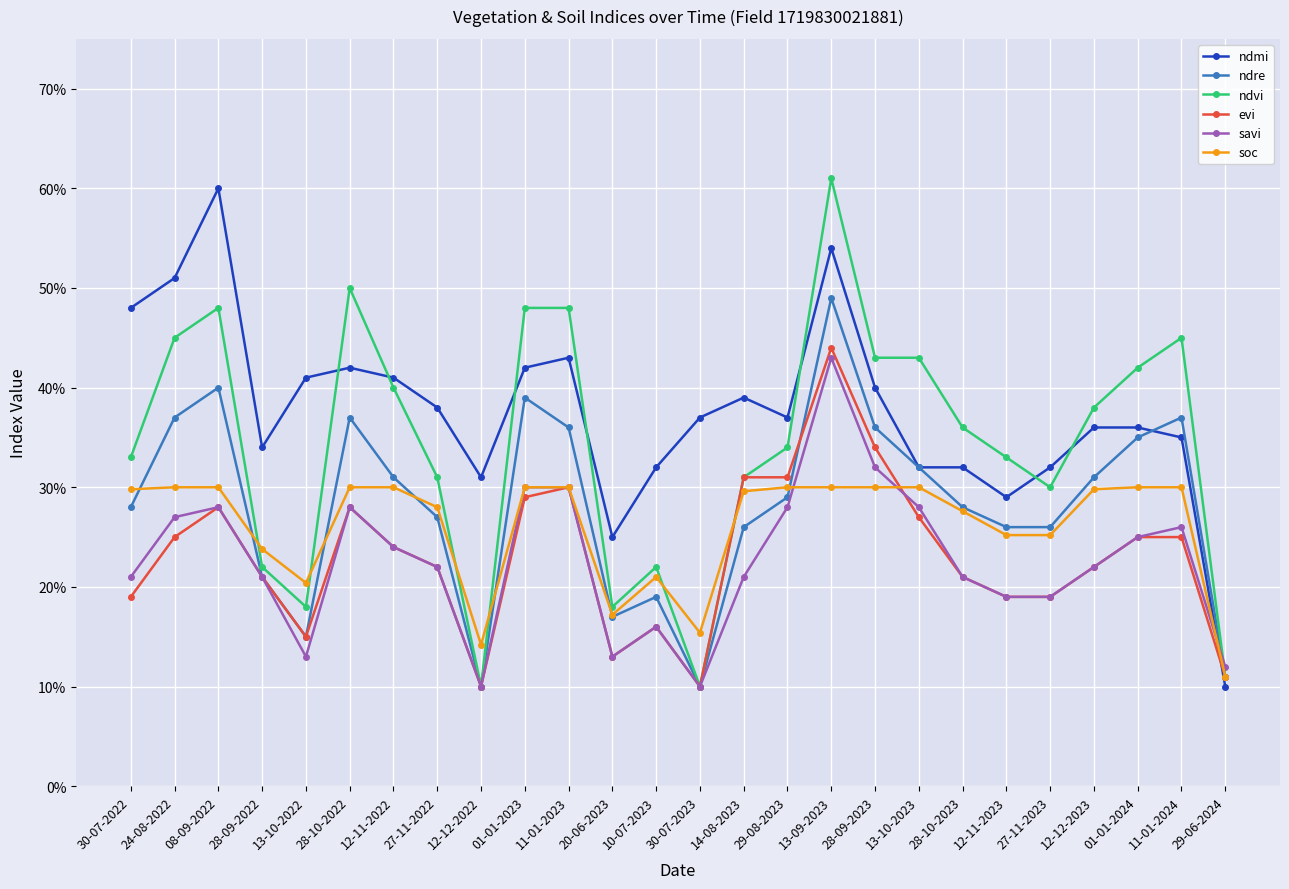

How many interior local peaks does the evi series have?

5